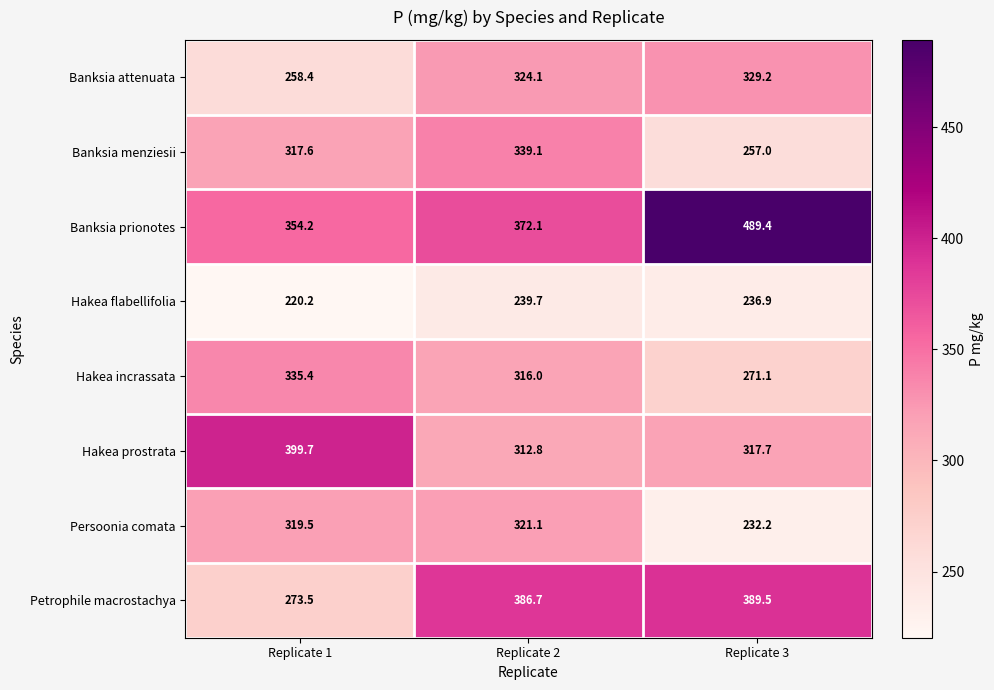

Which series has the widest spread of values?

Banksia prionotes